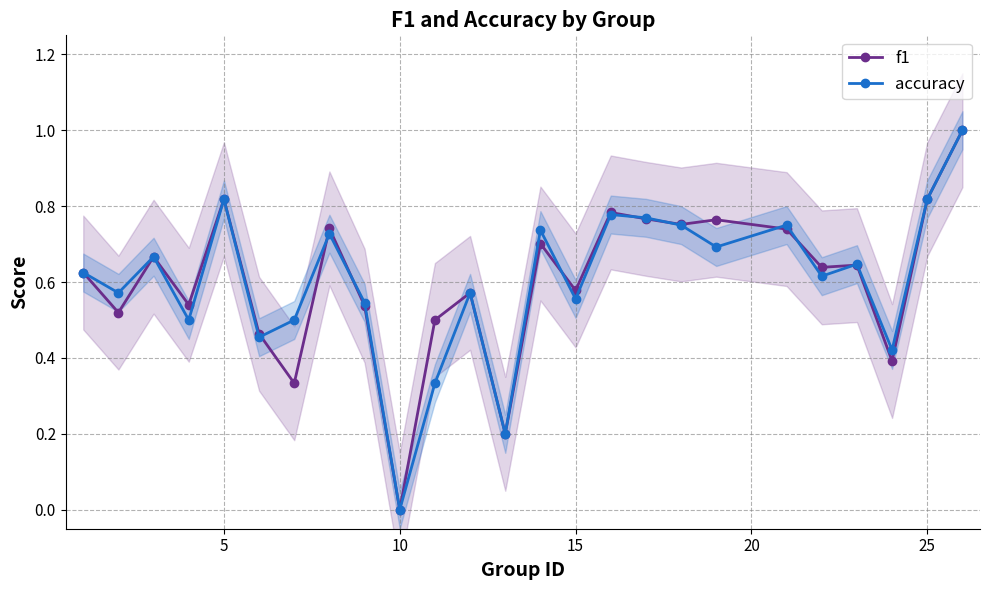

True or false: accuracy has more than 1 interior local peaks.

True